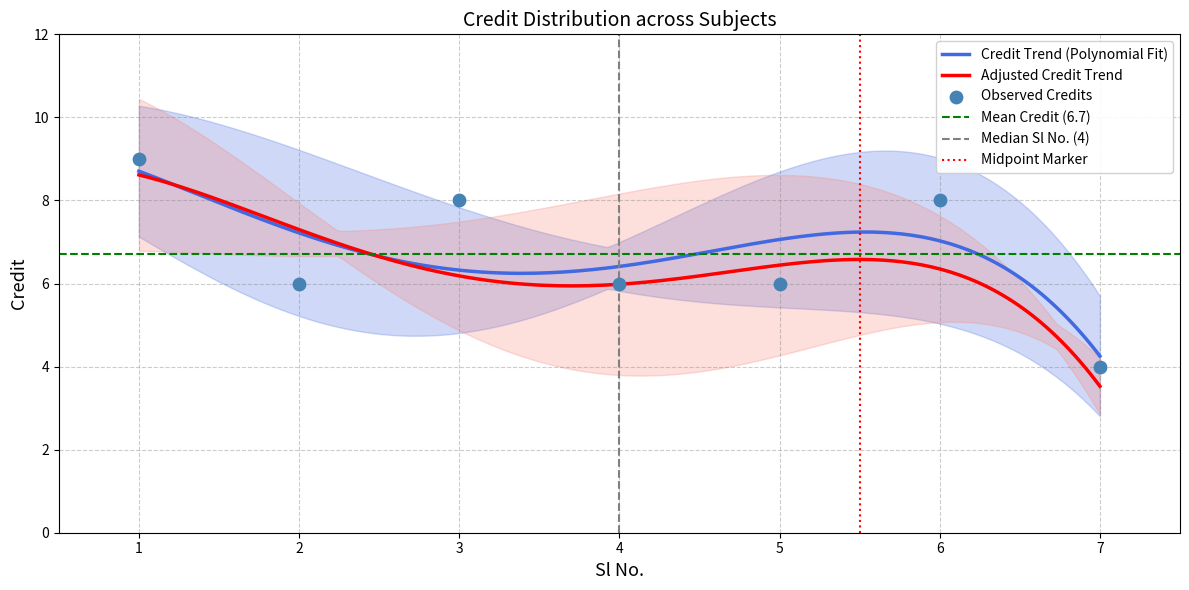

What is the change in value from 2 to 3?

+2